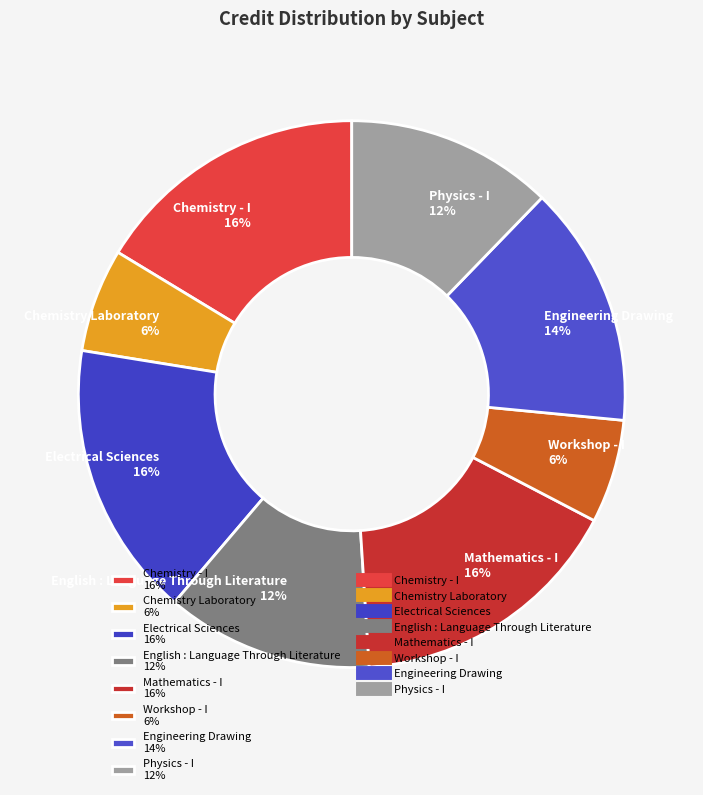

Is the sum of Physics - I and Chemistry Laboratory greater than half?

No